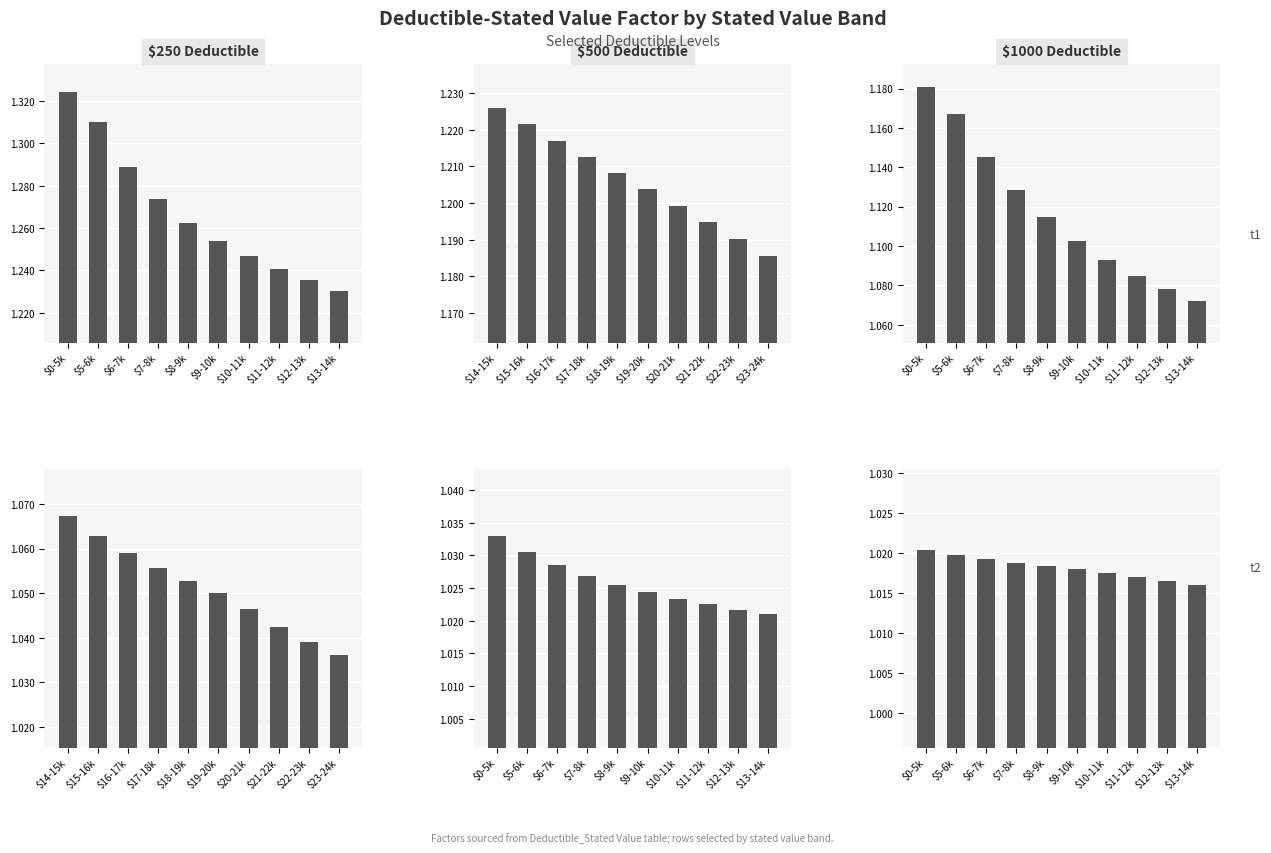

Are the bars horizontal?

No